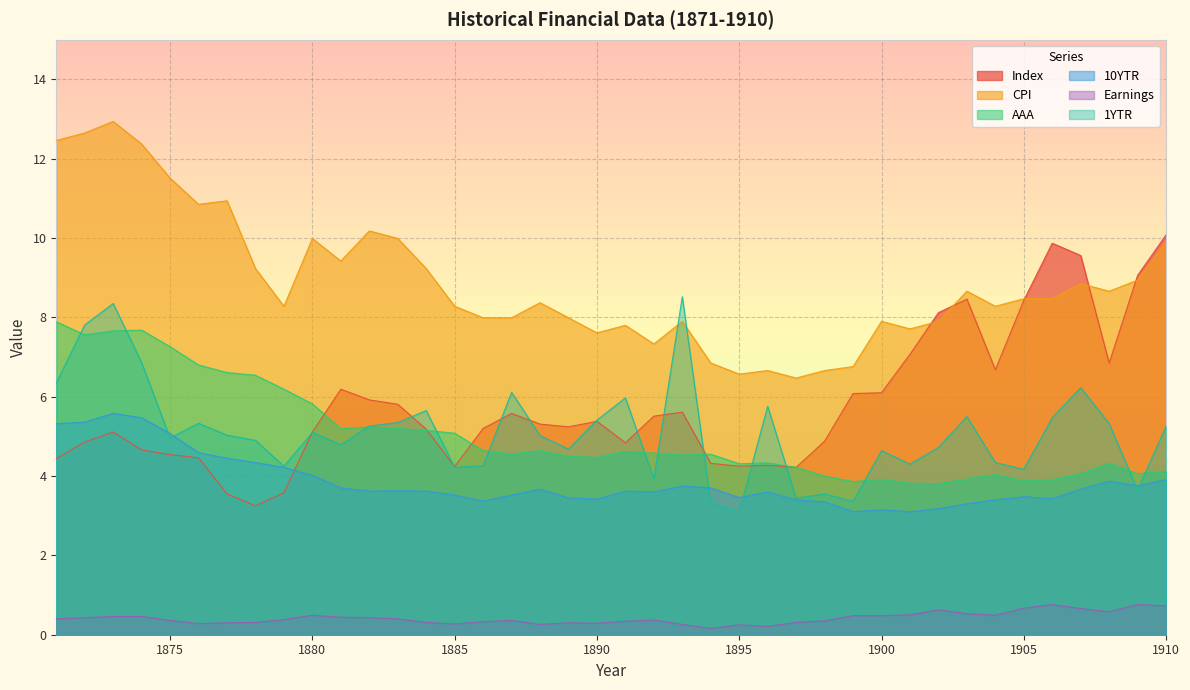

At which label is Index closest to 6?

1882